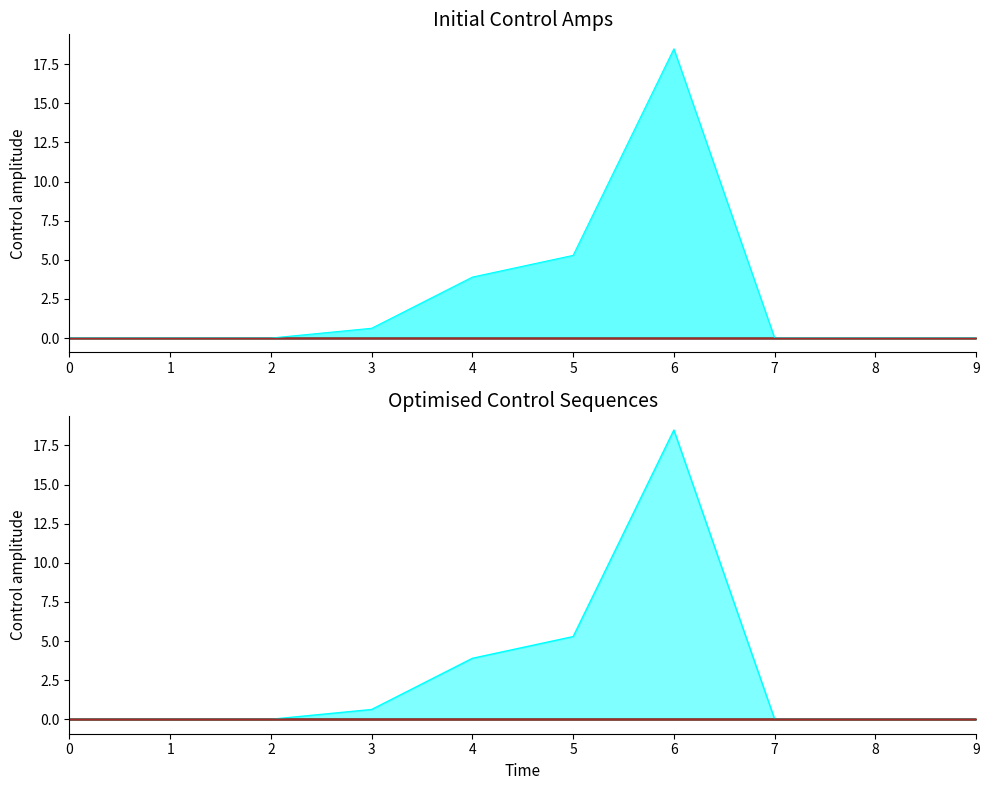

Reading left to right, transcribe all the data shown in this chart.

1: 0.0	0.0	0.0	0.6	3.9	5.3	18.5	0.0	0.0	0.0
2: 0.0	0.0	0.0	0.0	0.0	0.0	0.0	0.0	0.0	0.0
3: 0.0	0.0	0.0	0.0	0.0	0.0	0.0	0.0	0.0	0.0
4: 0.0	0.0	0.0	0.0	0.0	0.0	0.0	0.0	0.0	0.0
5: 0.0	0.0	0.0	0.0	0.0	0.0	0.0	0.0	0.0	0.0
6: 0.0	0.0	0.0	0.0	0.0	0.0	0.0	0.0	0.0	0.0